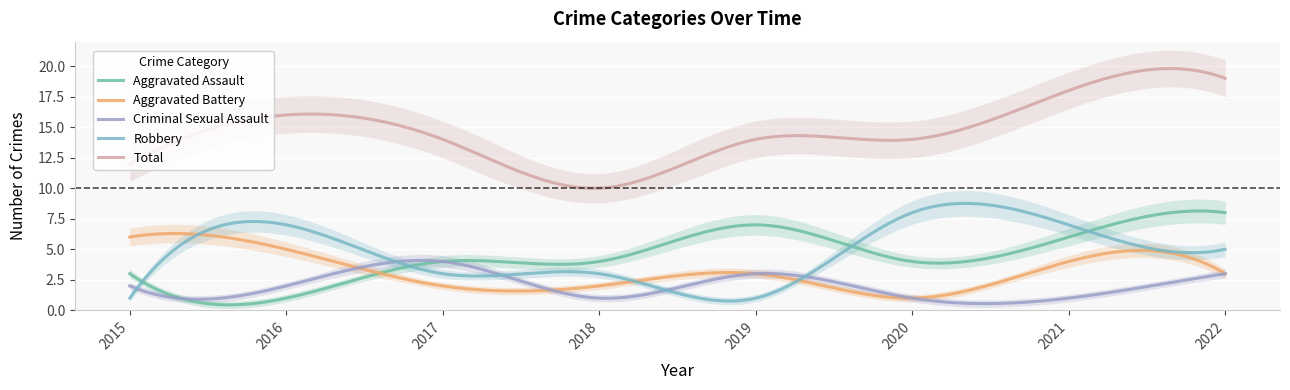

What is the difference between the maximum and second lowest values in the Criminal Sexual Assault series?

3.5